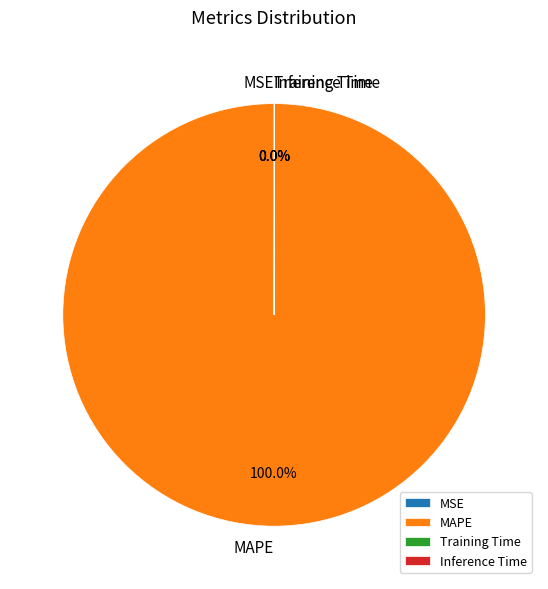

Which category has the biggest portion of the pie?

MAPE